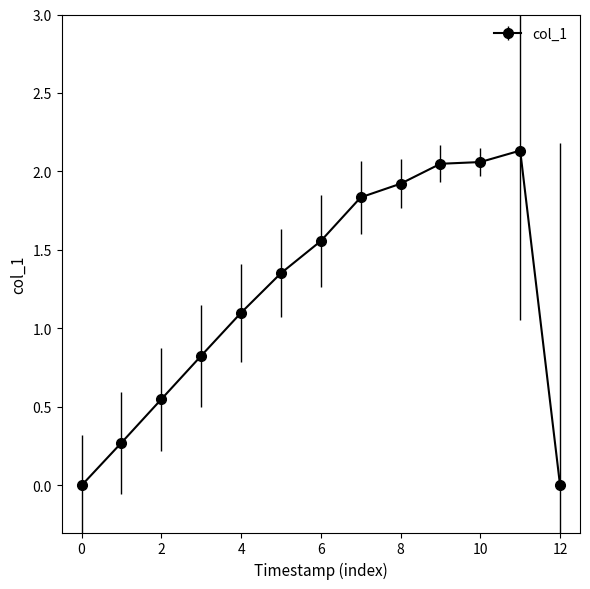

What is the average value?

1.2